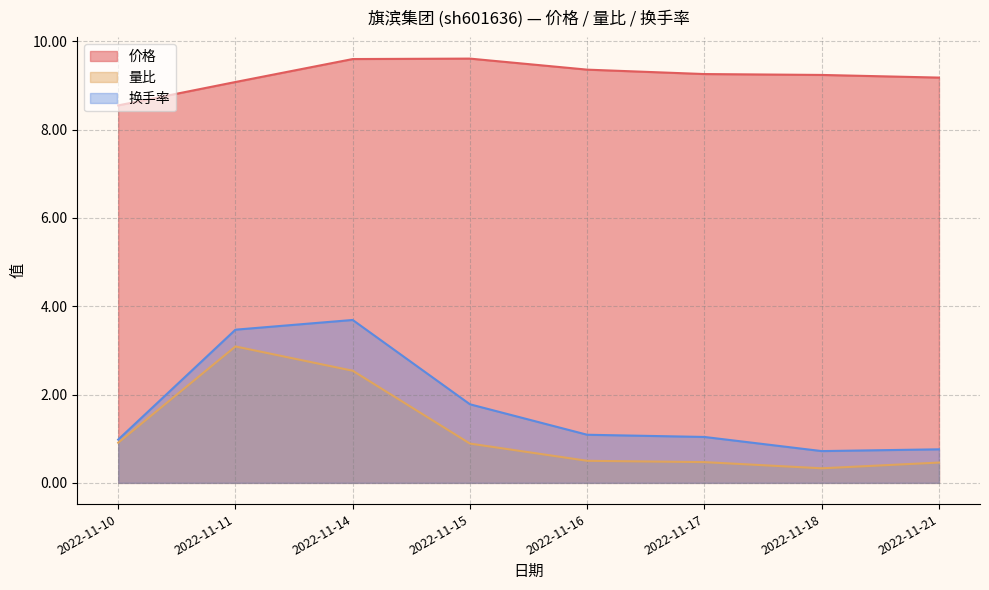

At which category does the chart reach its peak across all series?

2022-11-15